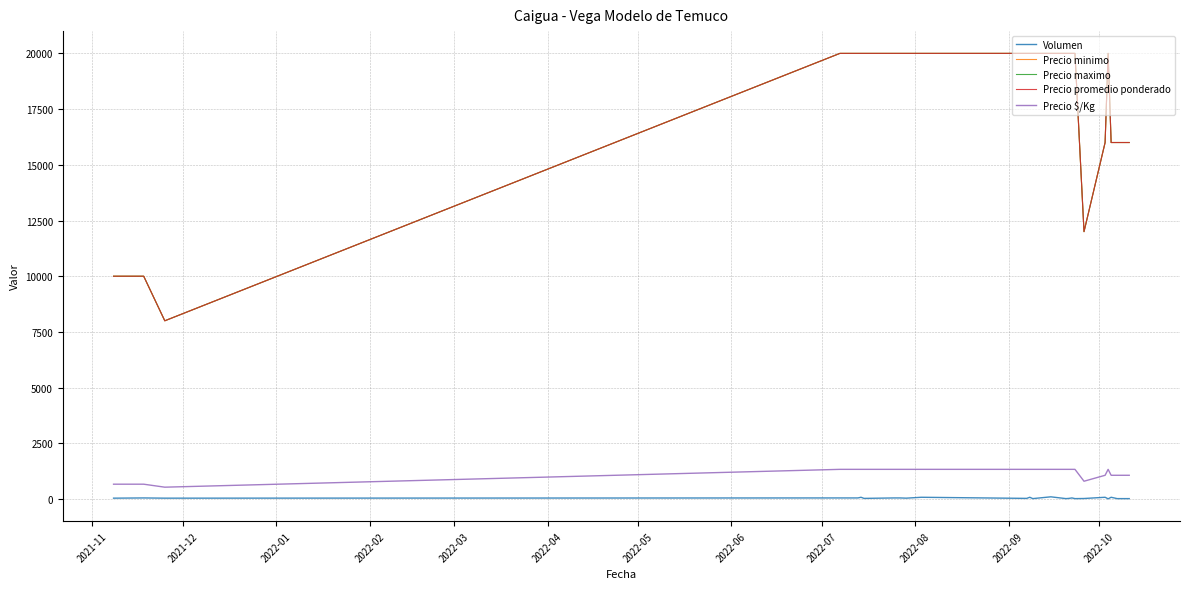

What is the minimum value for Volumen?

10